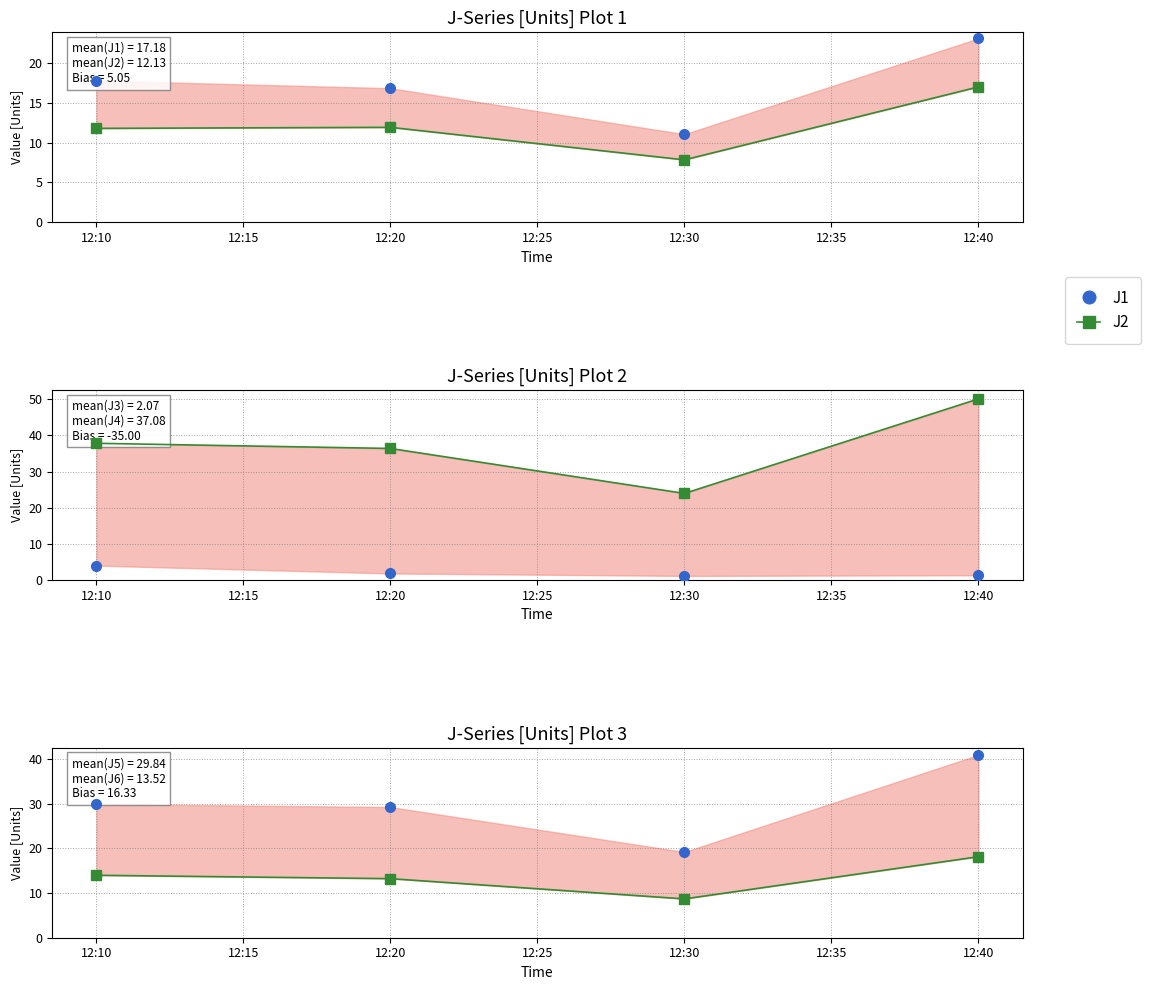

Reading left to right, transcribe all the data shown in this chart.

J1: 17.8	16.8	11.1	23.1
J2: 11.8	11.9	7.8	17.0
J3: 4.0	1.8	1.1	1.3
J4: 37.8	36.4	24.0	50.1
J5: 29.9	29.3	19.2	41.0
J6: 14.0	13.2	8.7	18.1